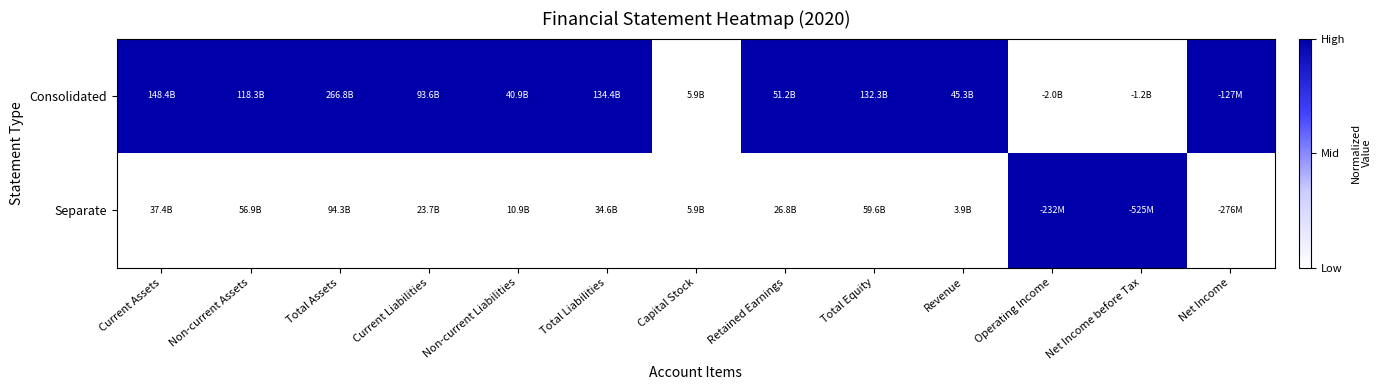

What is the greatest value displayed?

1